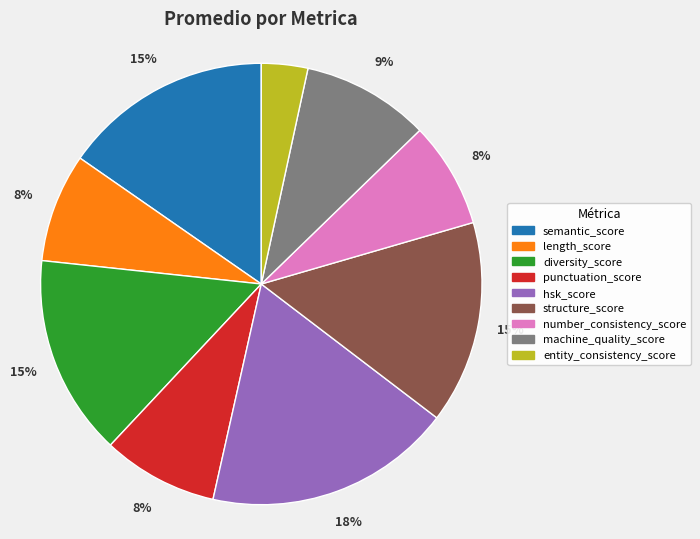

Is the sum of machine_quality_score and structure_score greater than half?

No